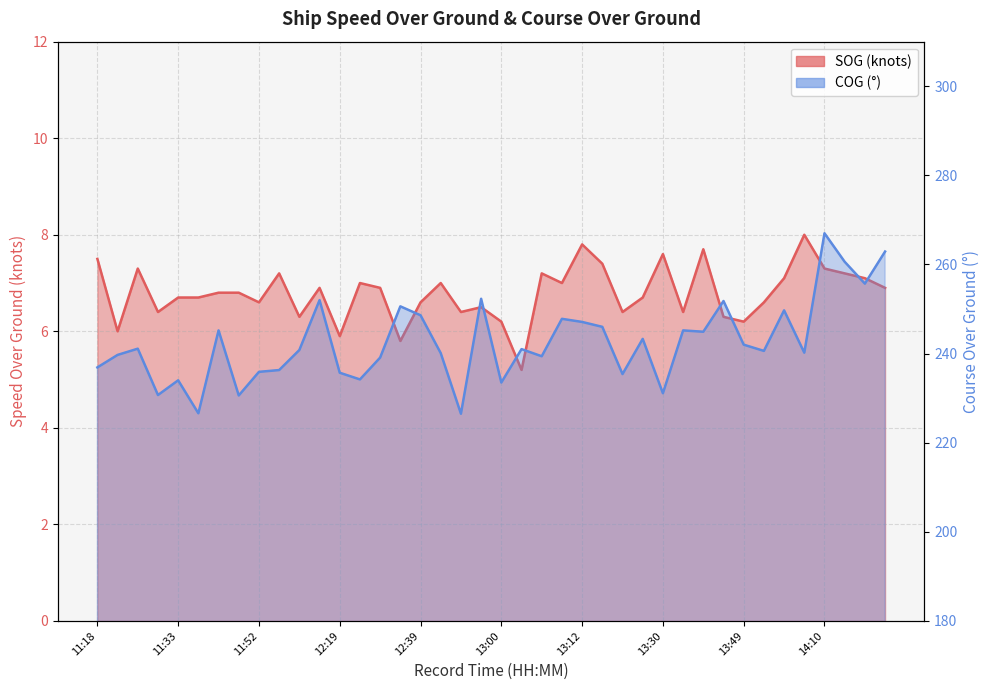

True or false: SOG and COG intersect in this chart.

False